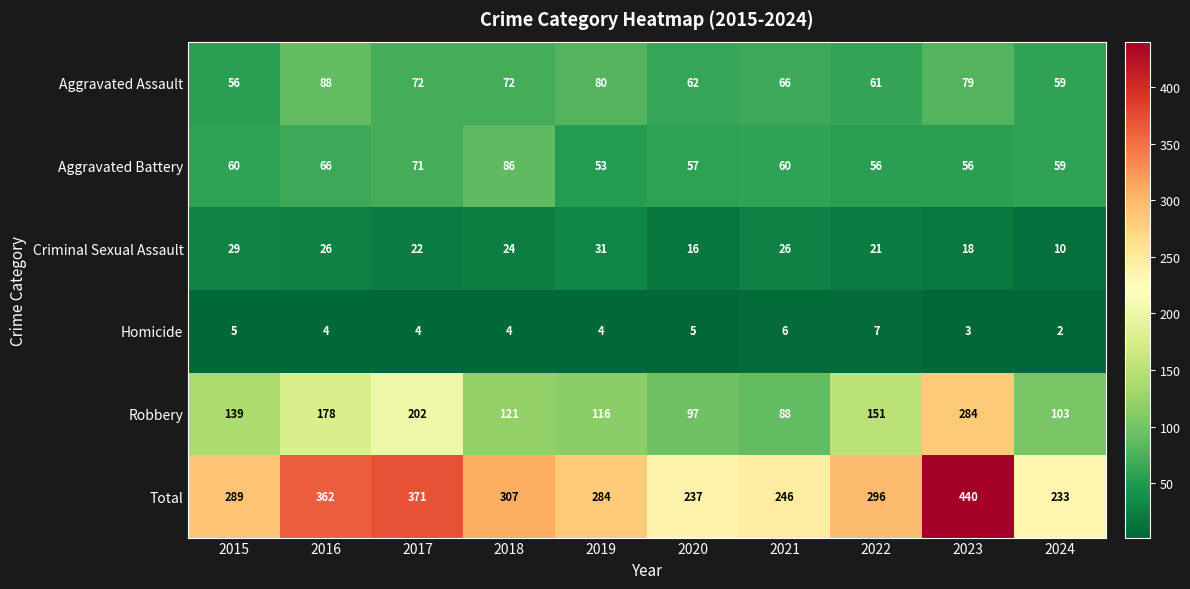

Which series has the largest total across all categories?

Total